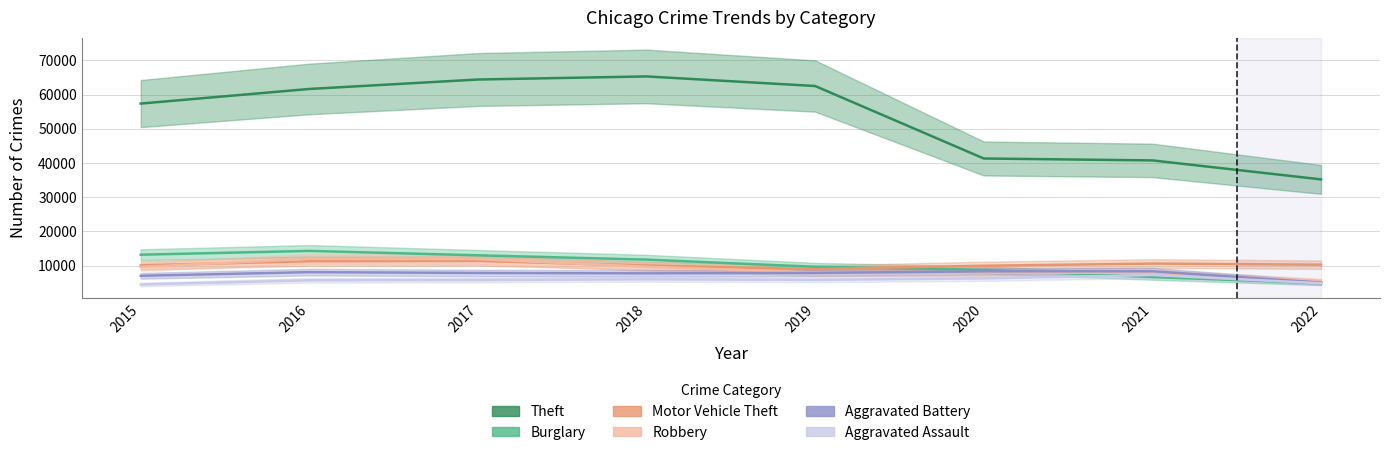

Where do Burglary and Aggravated Assault first cross each other?

2020 and 2021